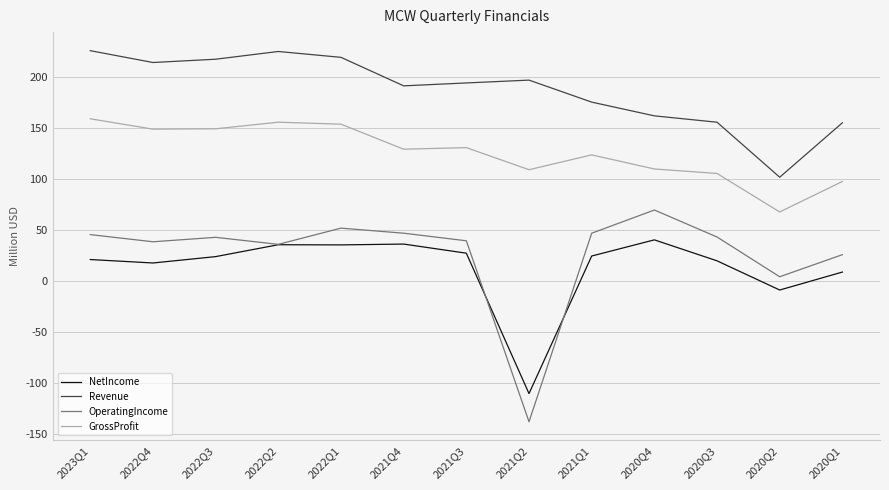

Is the value of NetIncome at 2022Q3 greater than the value of GrossProfit at 2020Q1?

No